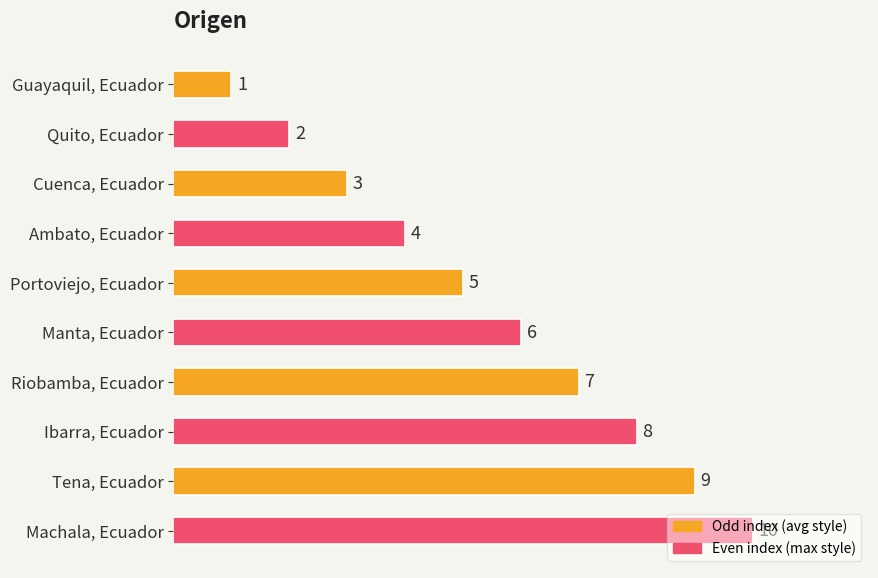

Which has a higher value, Cuenca, Ecuador or Tena, Ecuador?

Tena, Ecuador